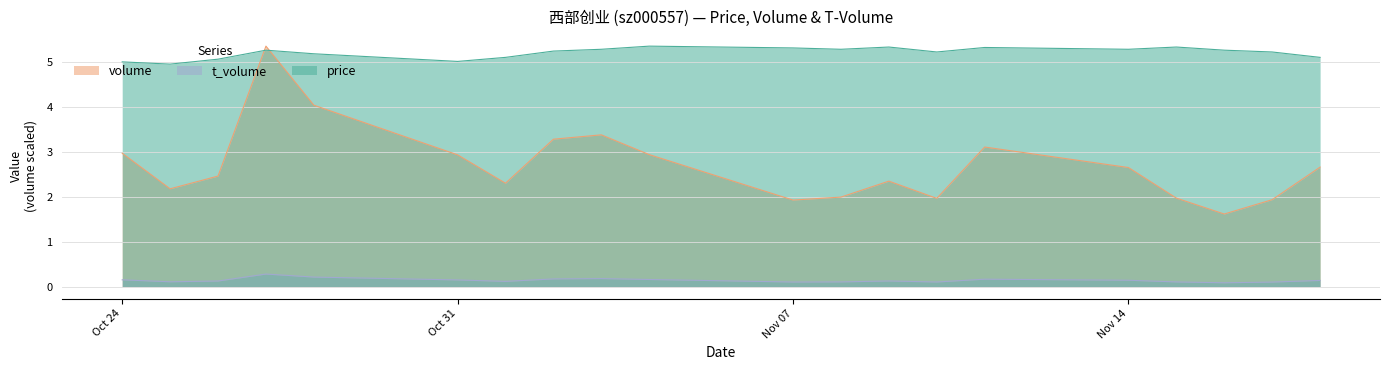

Which series has the largest range (max minus min)?

volume